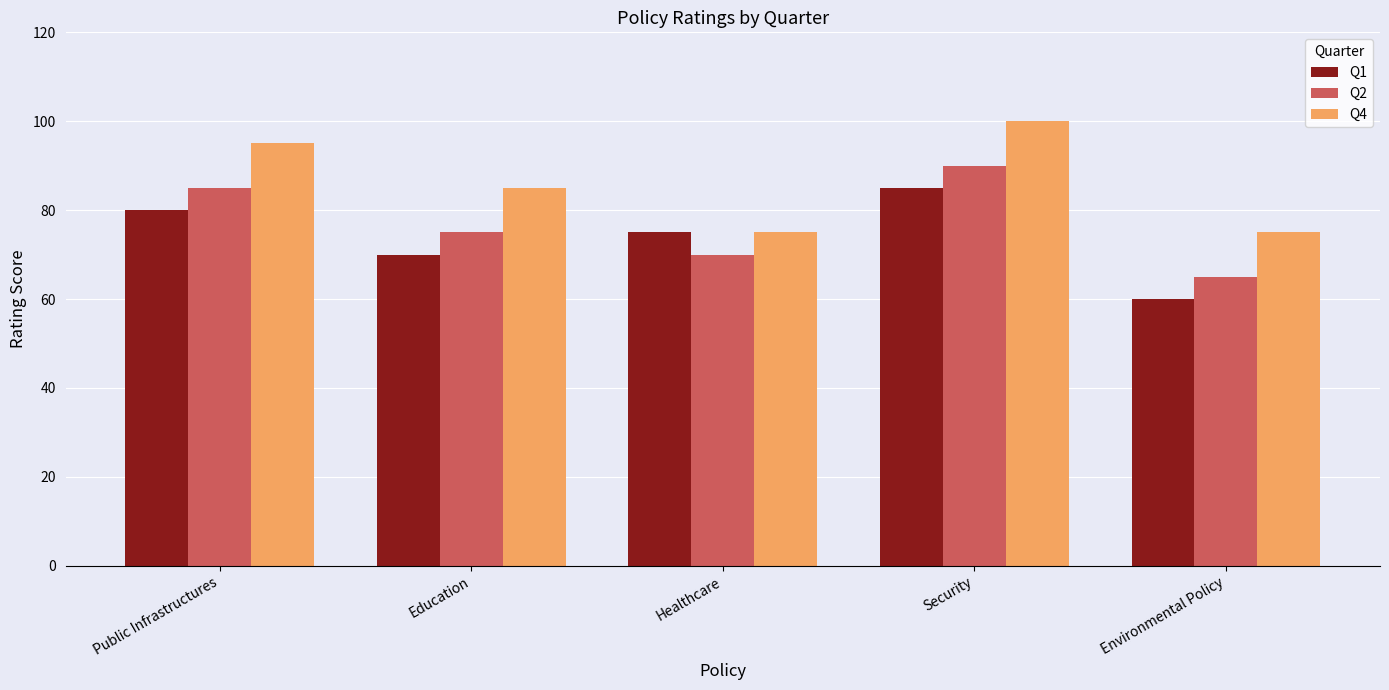

At which label is Q2 closest to 77?

Education